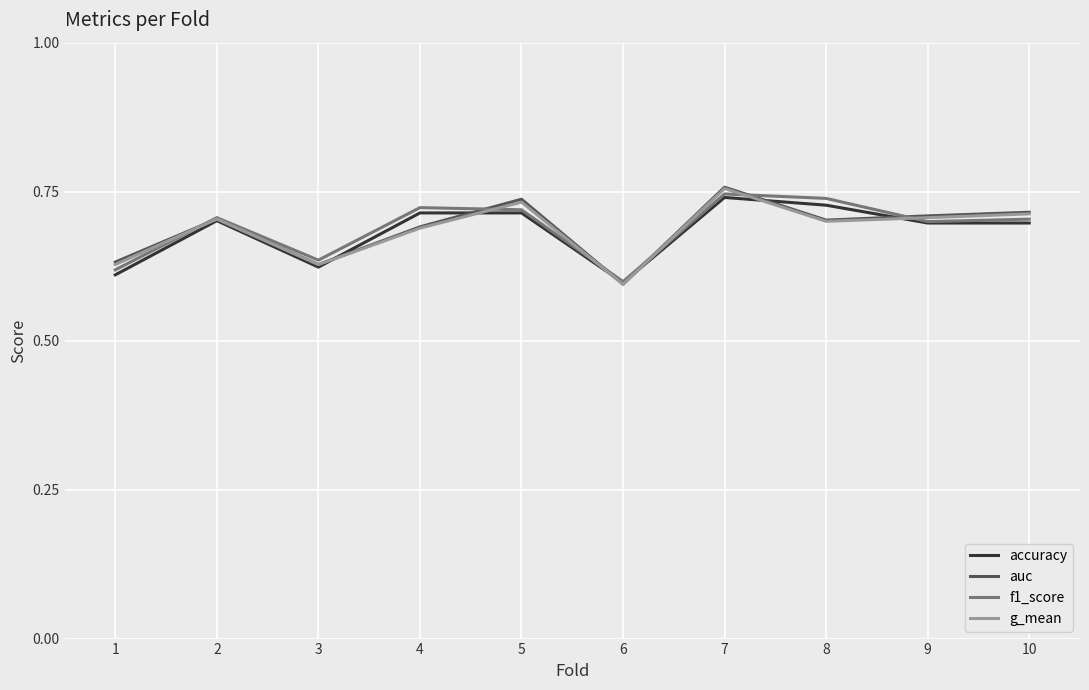

After their last crossing, which series has the higher values: f1_score or g_mean?

g_mean